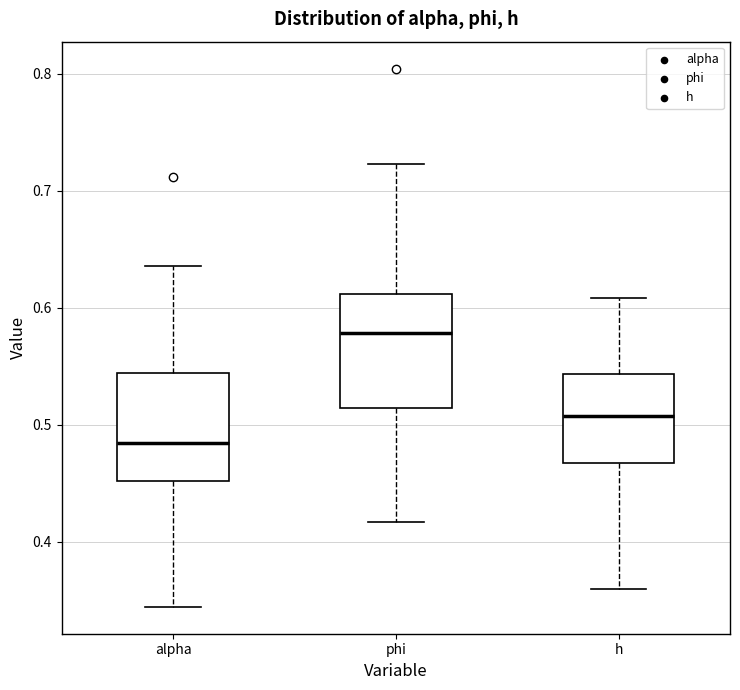

Which box's median line is the highest?

phi